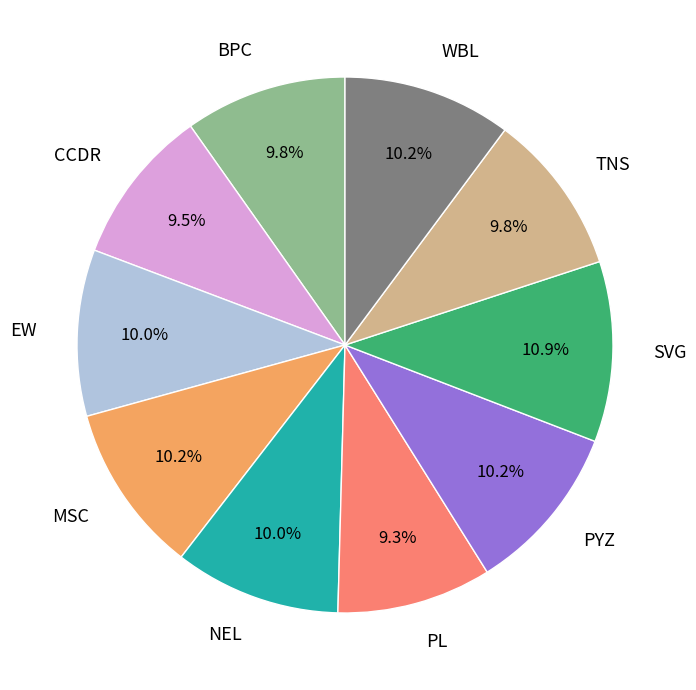

To the nearest percent, what is the difference between the largest and smallest slice percentages?

2%